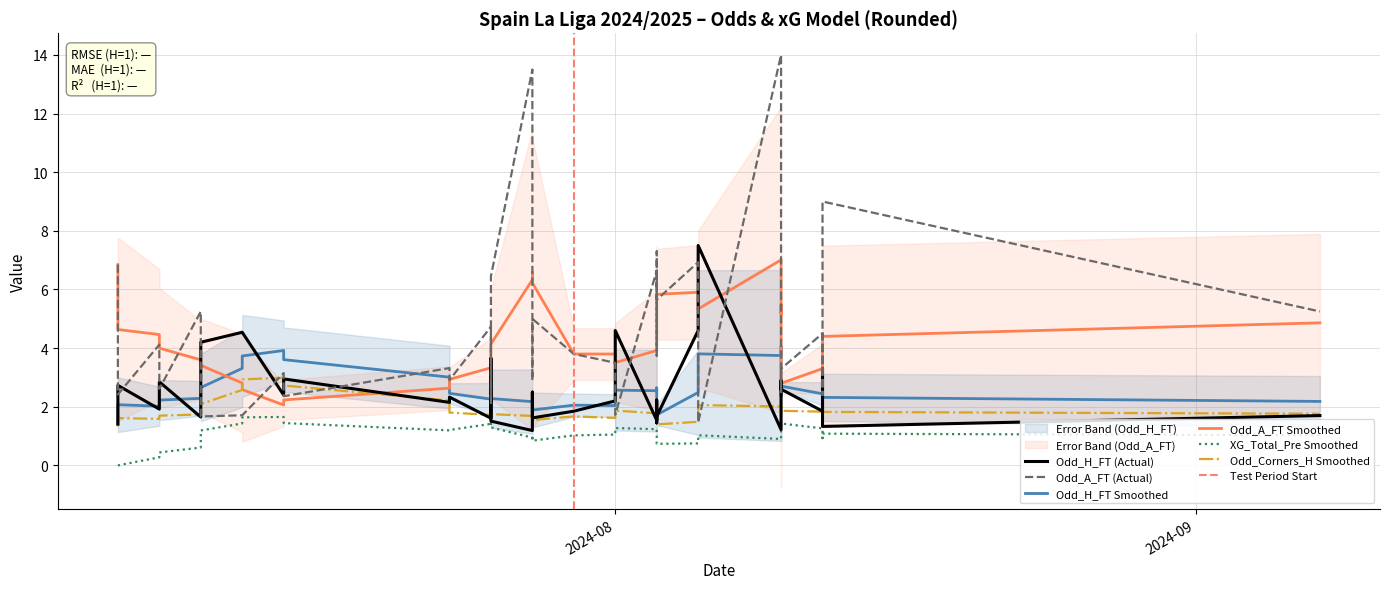

Which series has the widest spread of values?

Odd_A_FT